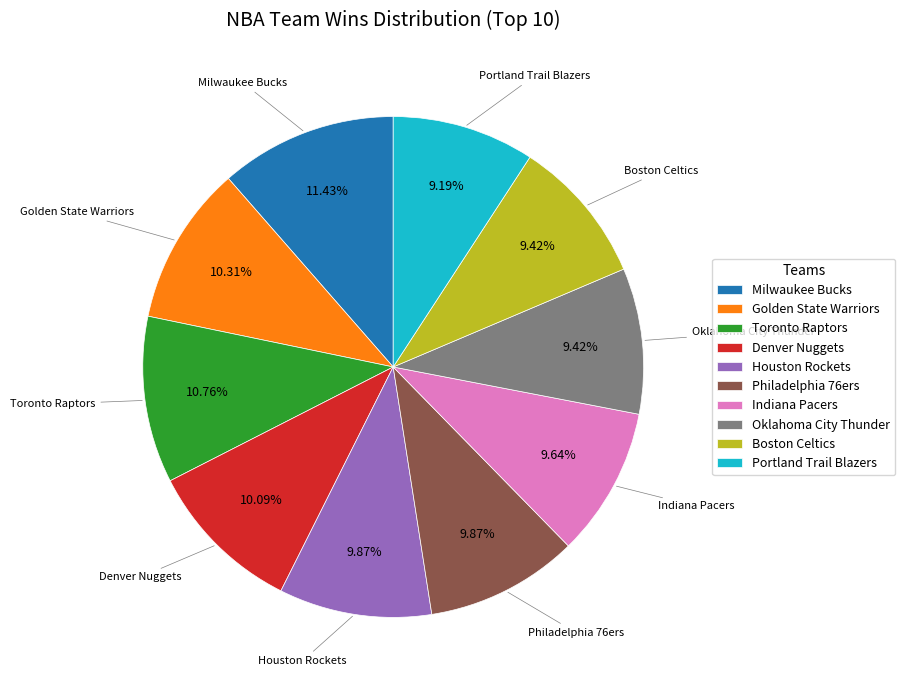

Count the number of slices in the pie.

10